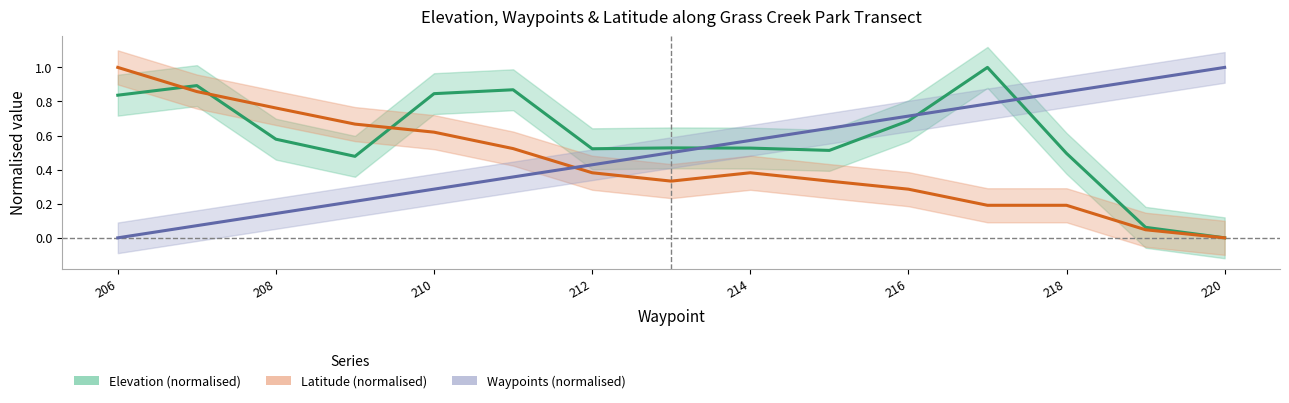

True or false: Waypoints (normalised) has more than 2 interior local peaks.

False